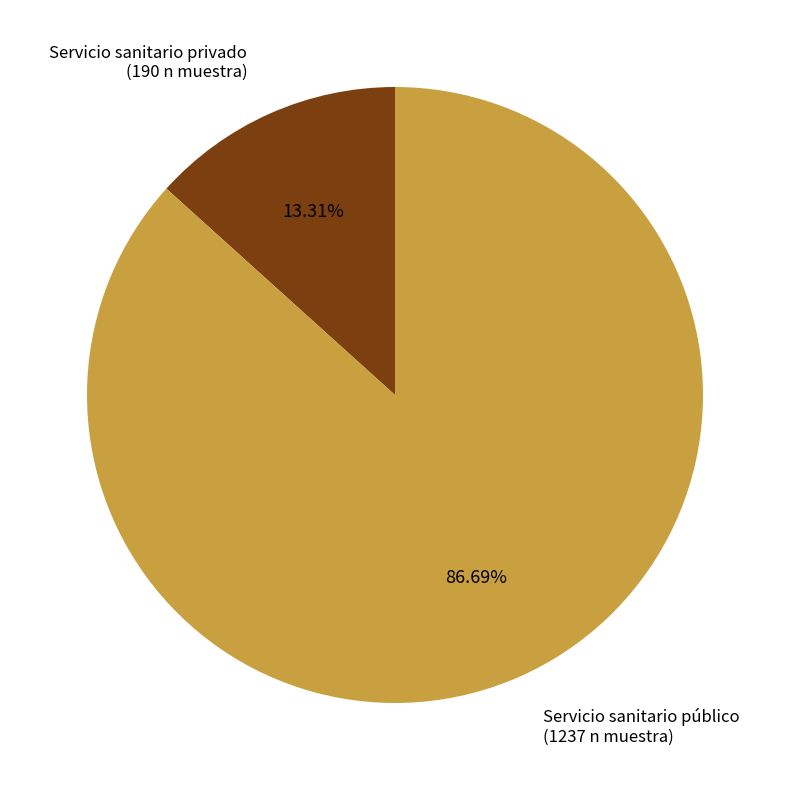

What percentage do Servicio sanitario privado and Servicio sanitario público together represent?

100.0%